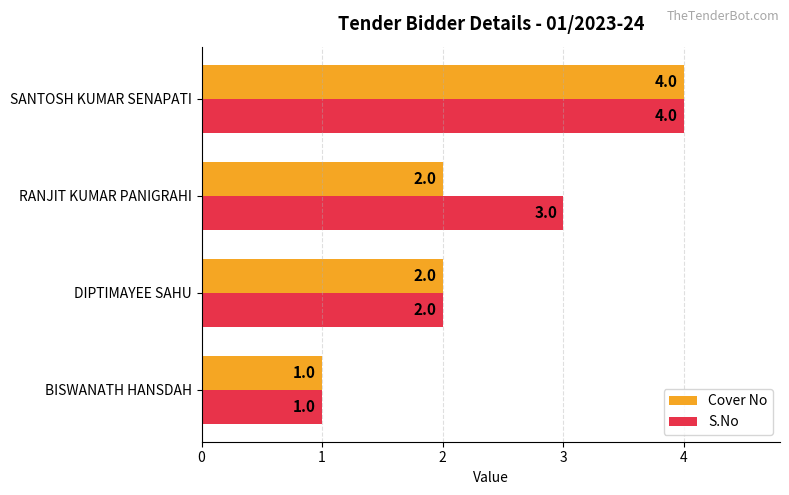

What are all the series names shown in the legend?

Cover No, S.No